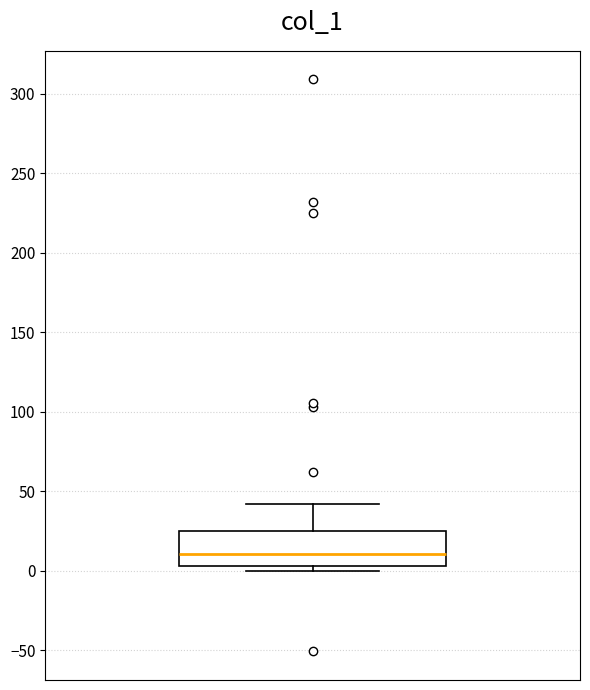

Where does the upper whisker of the box end on the y-axis? The values are not printed on the chart, so give them approximately, as read against the axis.

40